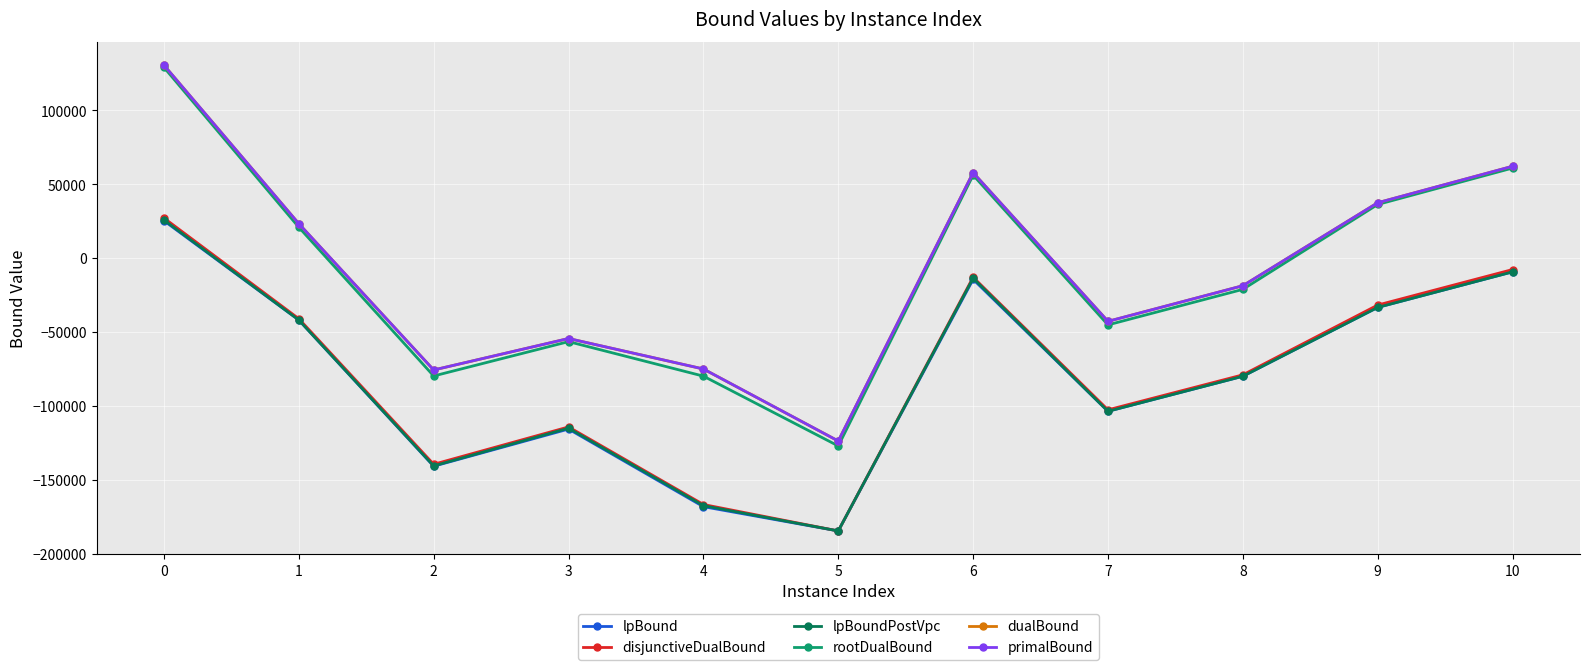

What are all the series names shown in the legend?

lpBound, disjunctiveDualBound, lpBoundPostVpc, rootDualBound, dualBound, primalBound